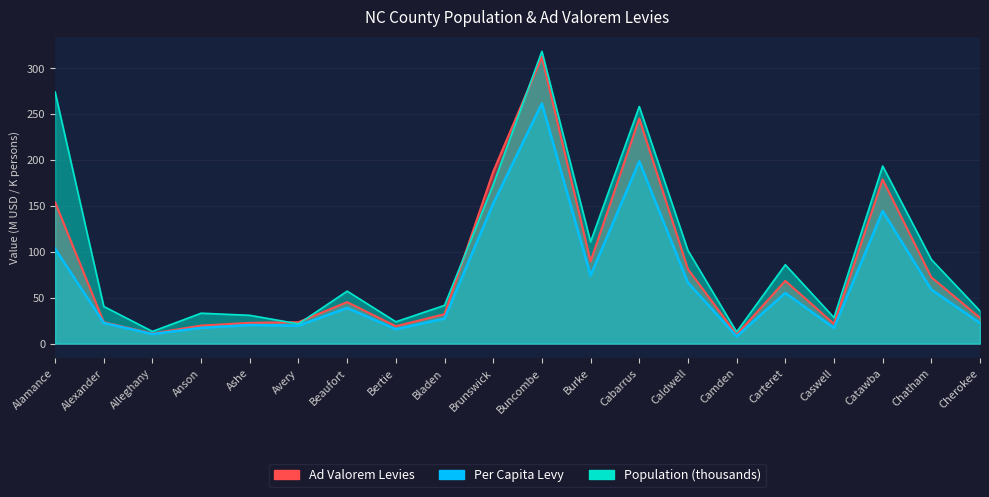

The value of Per Capita Levy at Caldwell is 15.4. True or false?

False